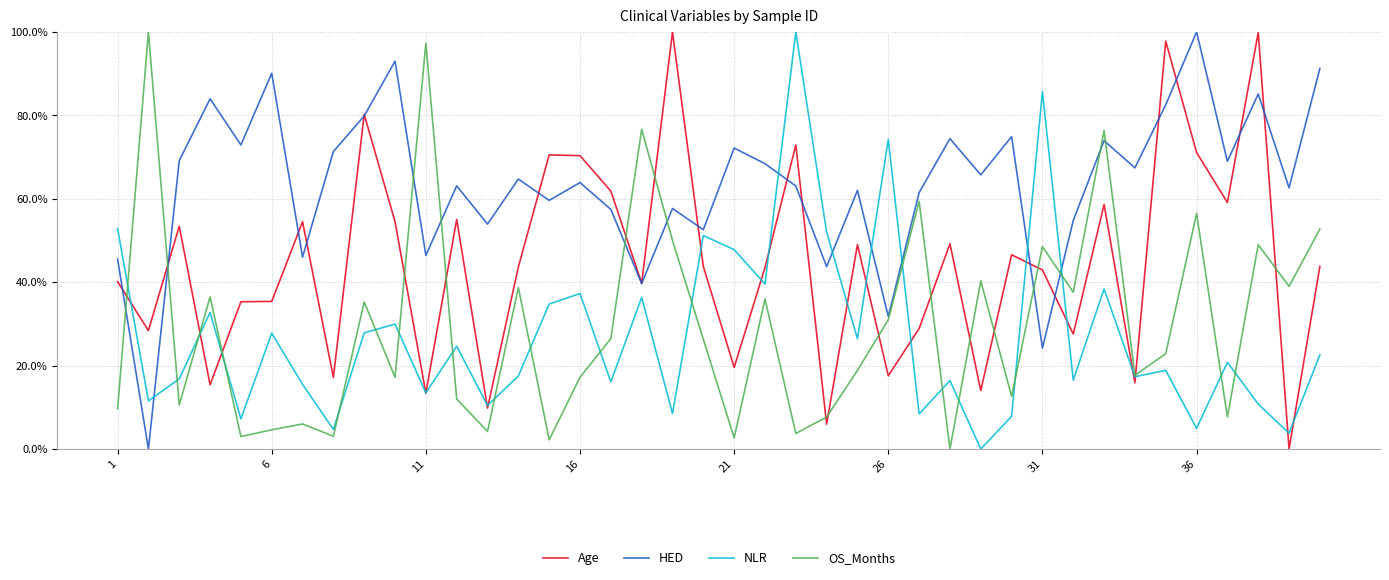

After their last crossing, which series has the higher values: Age or OS_Months?

OS_Months